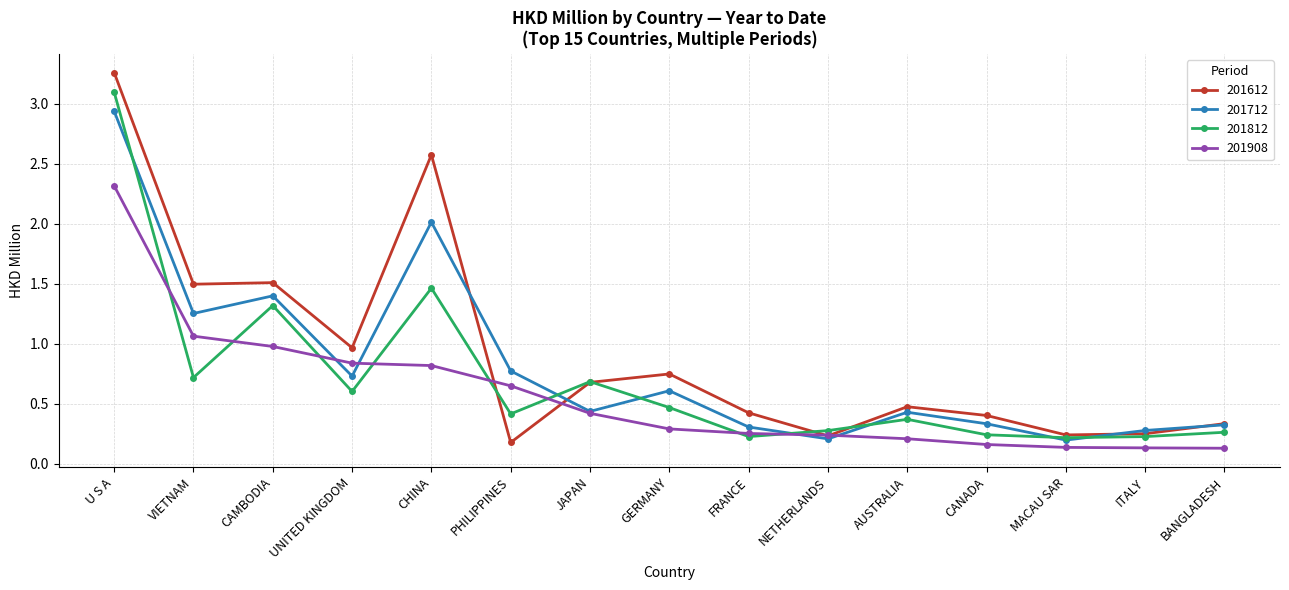

Is it true that 201612 equals 0.7 at GERMANY?

True